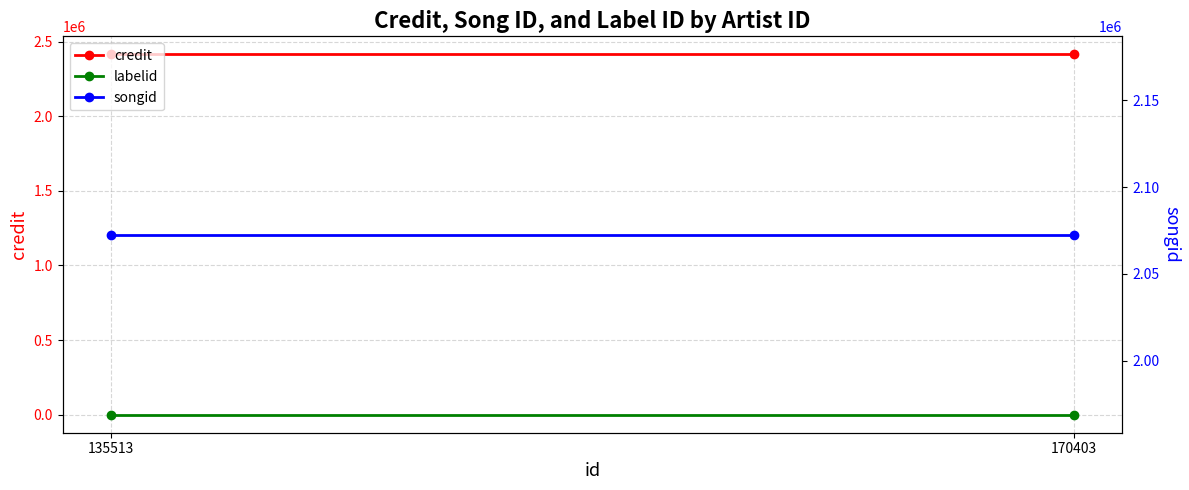

Between 170403 and 135513, which series saw the biggest shift?

credit